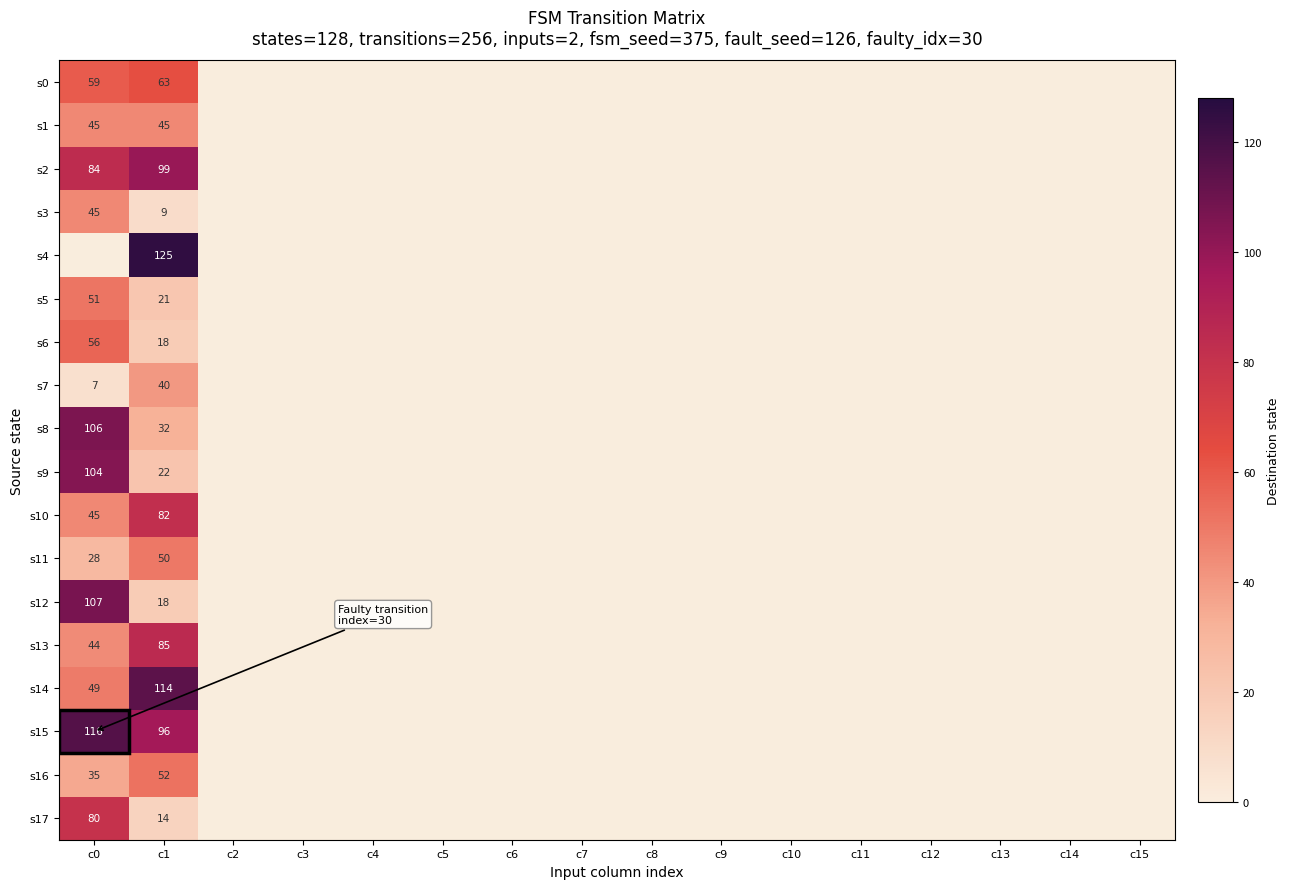

Is the value of s15 at c0 greater than the value of s14 at c14?

Yes